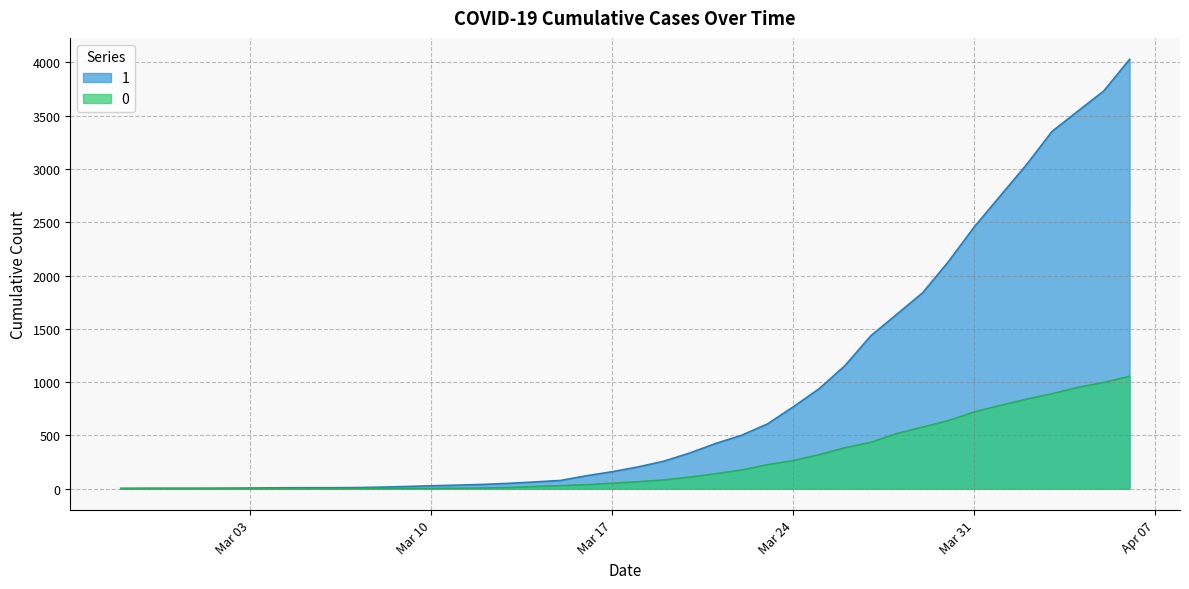

List the series in order of their overall mean, highest first.

1, 0